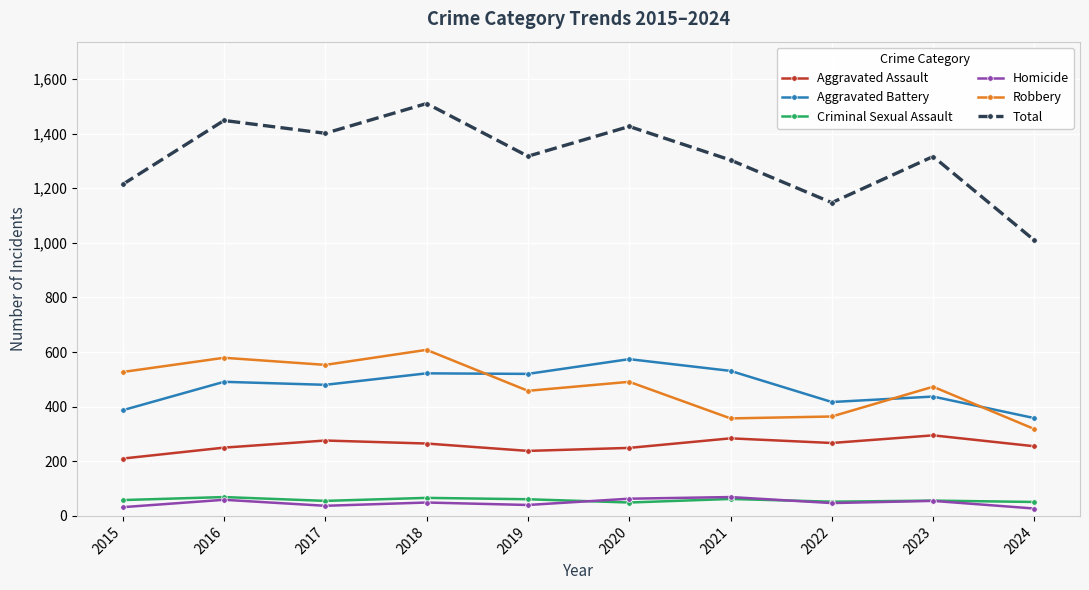

At which label does Robbery first exceed 491?

2015